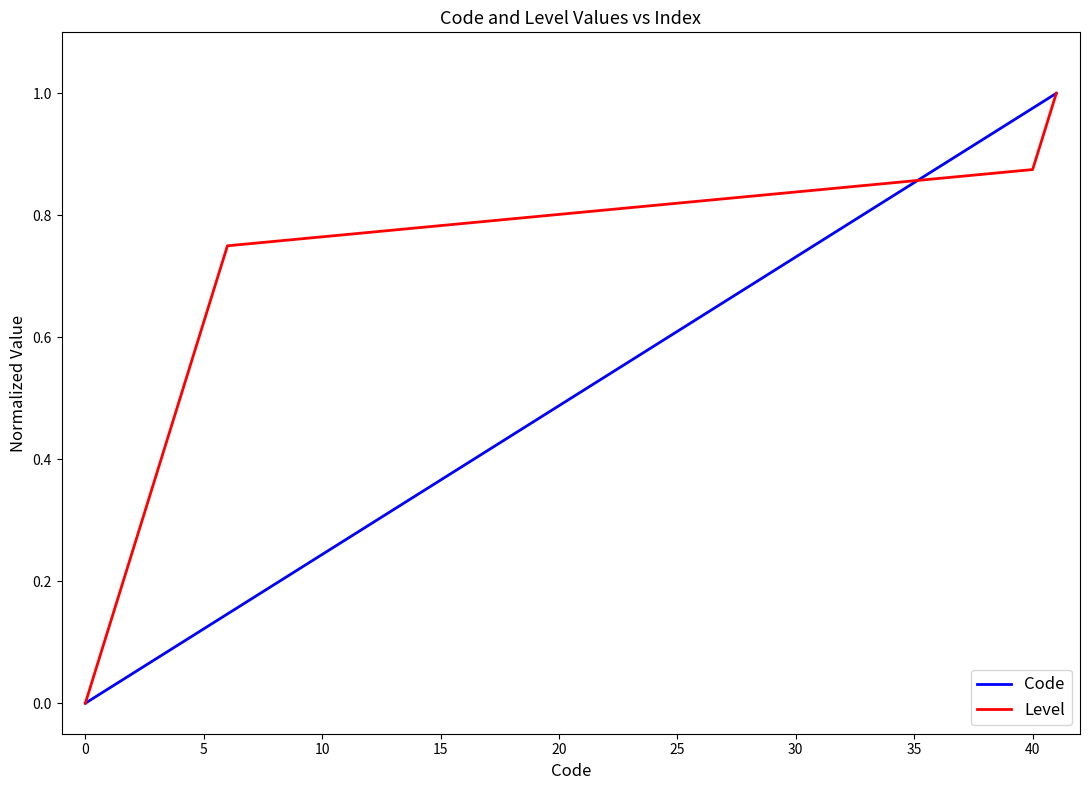

Which series has the largest total across all categories?

Level